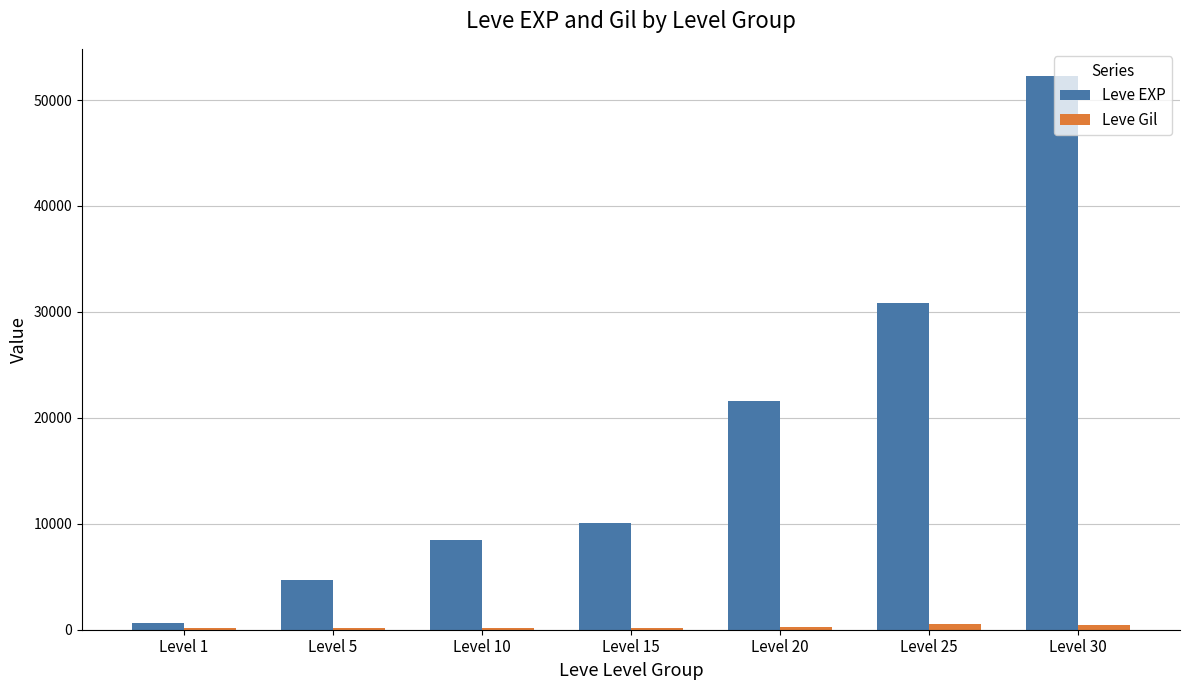

At which category is the sum across all series the highest?

Level 30